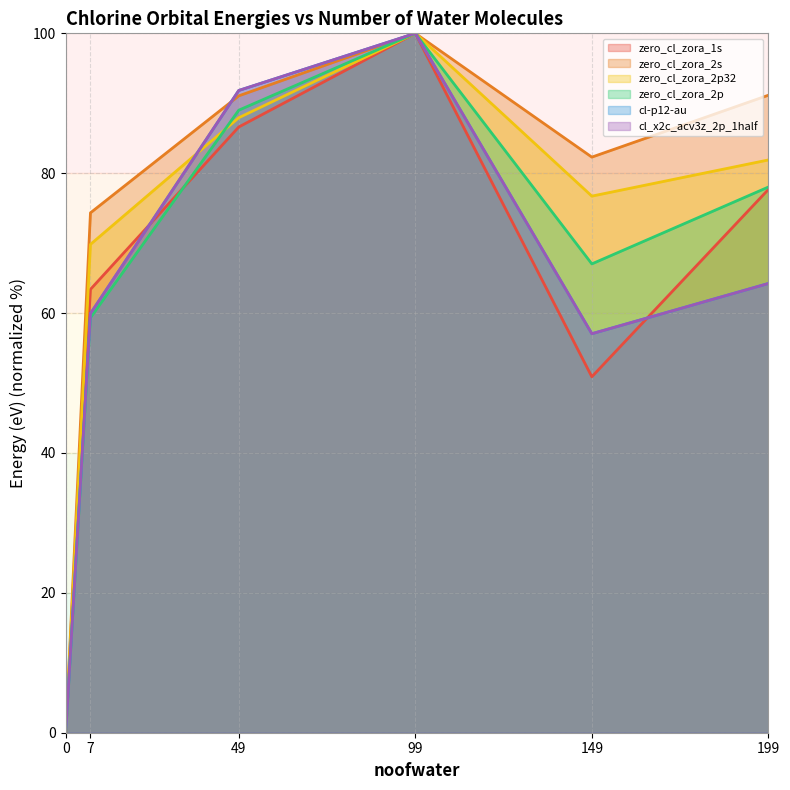

Where is the first local minimum for zero_cl_zora_2p32?

149